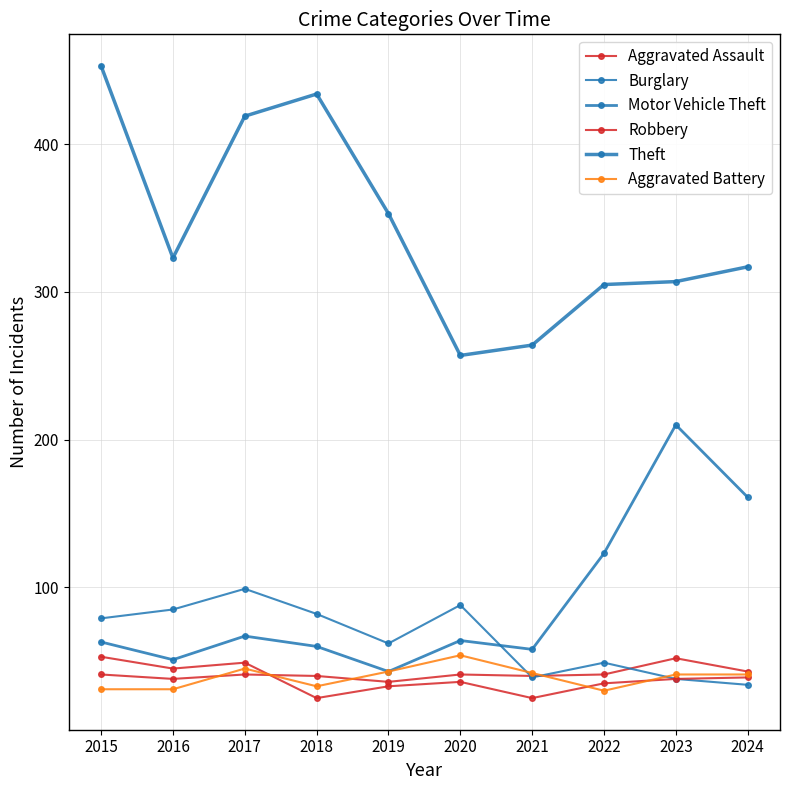

How many lines are shown in the chart?

6